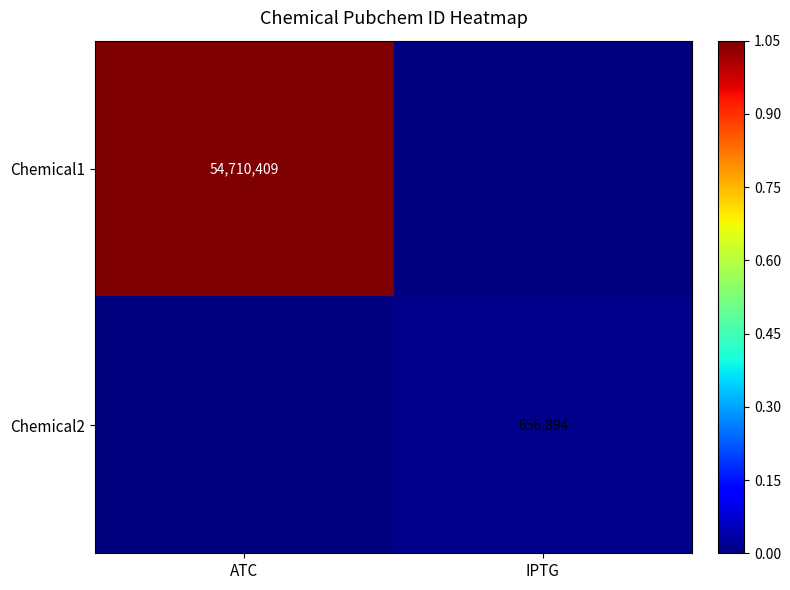

Is it true that Chemical1 equals 1.8 at ATC?

False